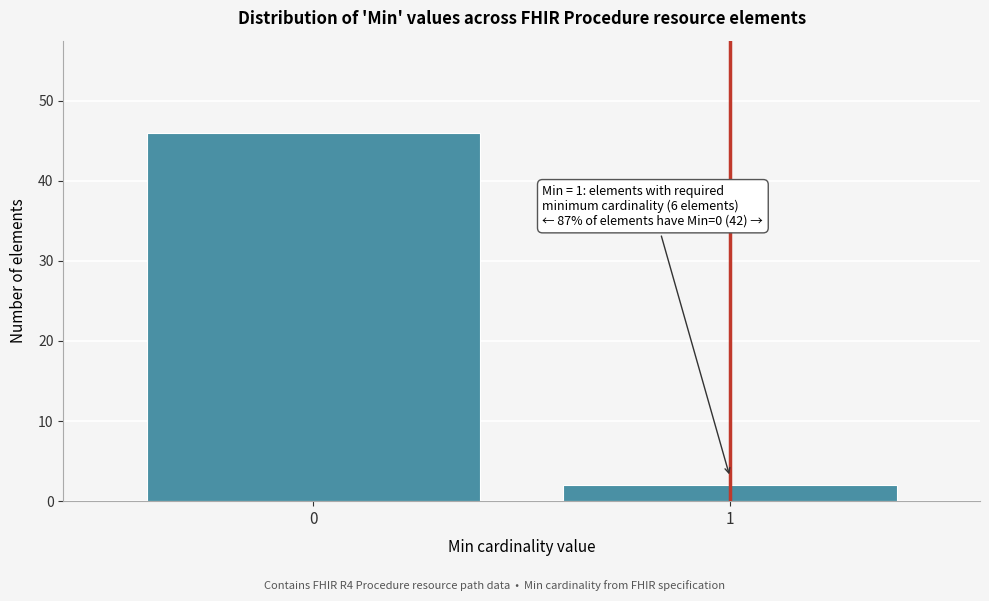

Reading right to left, list all the values displayed in this chart.

2	46